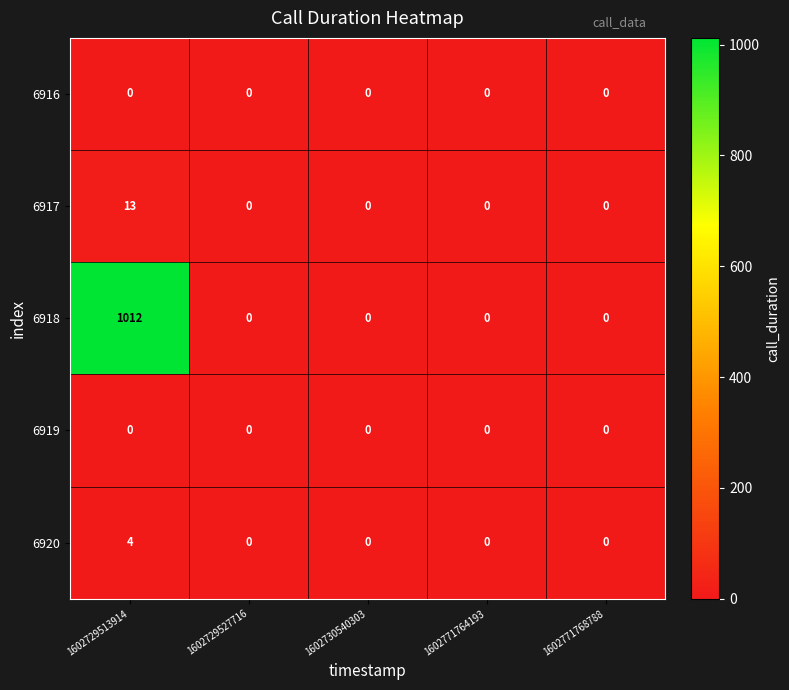

The 6920 series shows 3 at 1602730540303. True or false?

False